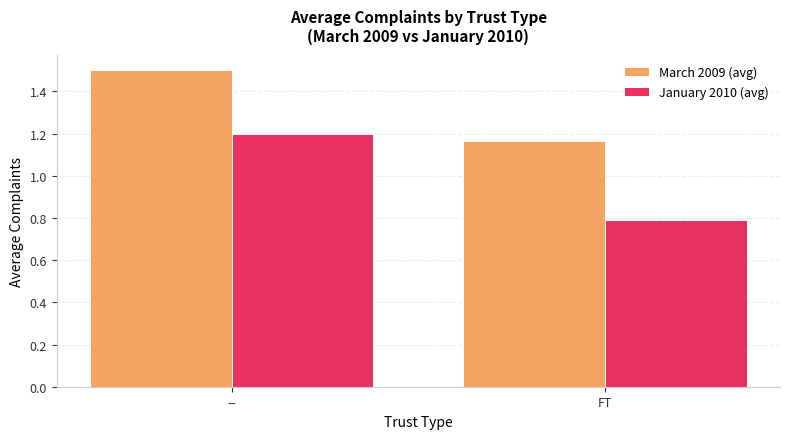

True or false: March 2009 (avg) has a value of 1.2 at FT.

True